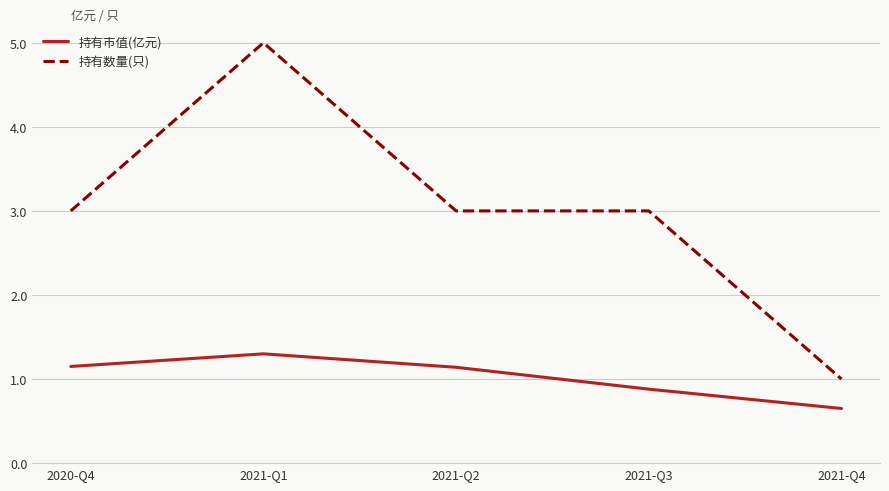

At which label does 持有市值(亿元) first exceed 1?

2020-Q4